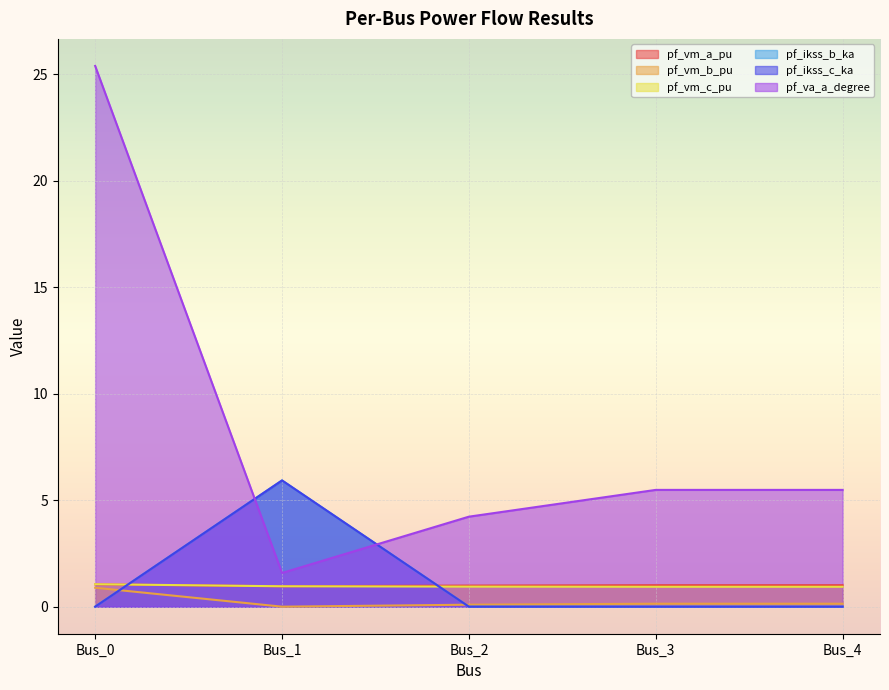

What is the difference between the pf_vm_b_pu values at Bus_1 and Bus_0?

0.9